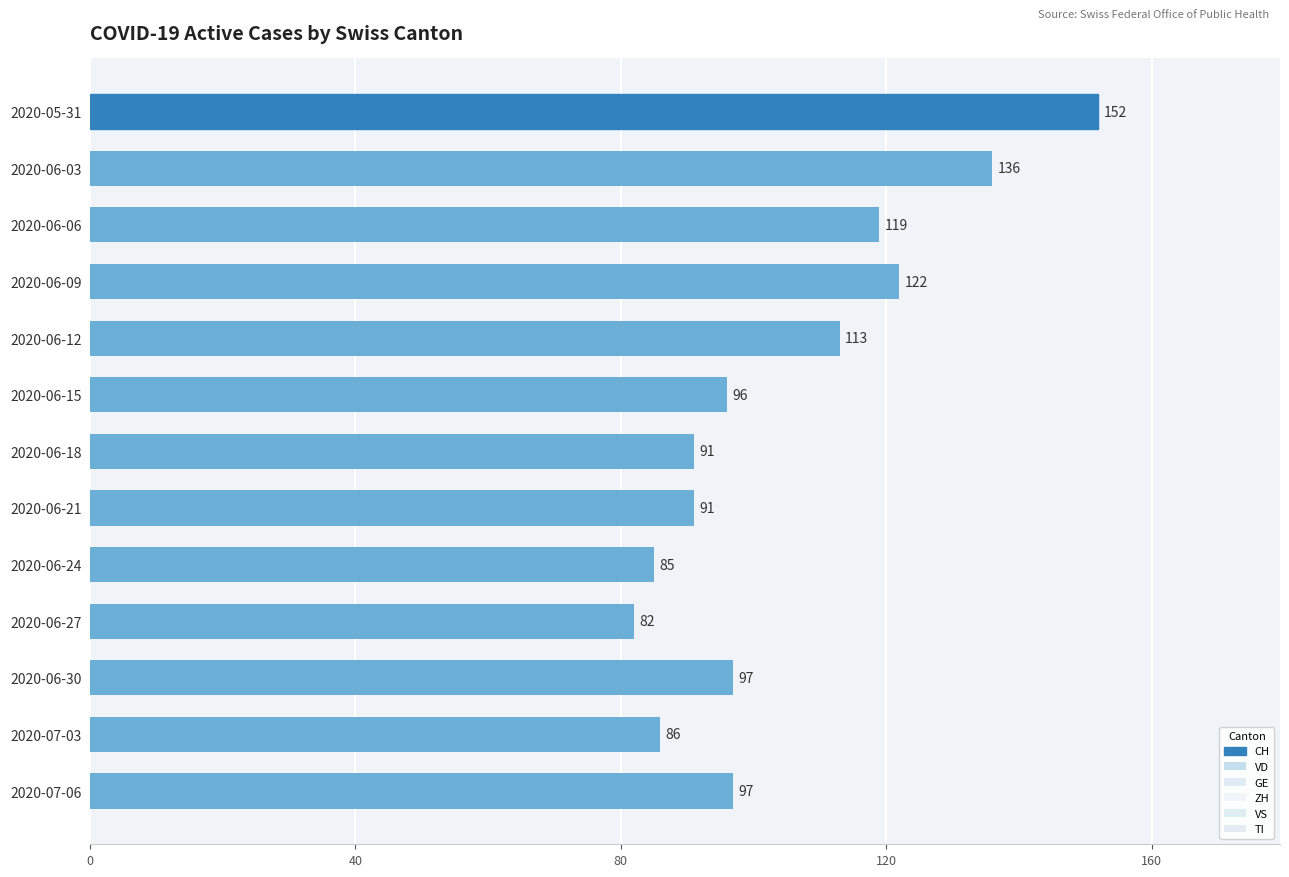

Is it true that ZH equals 2 at 2020-06-06?

False